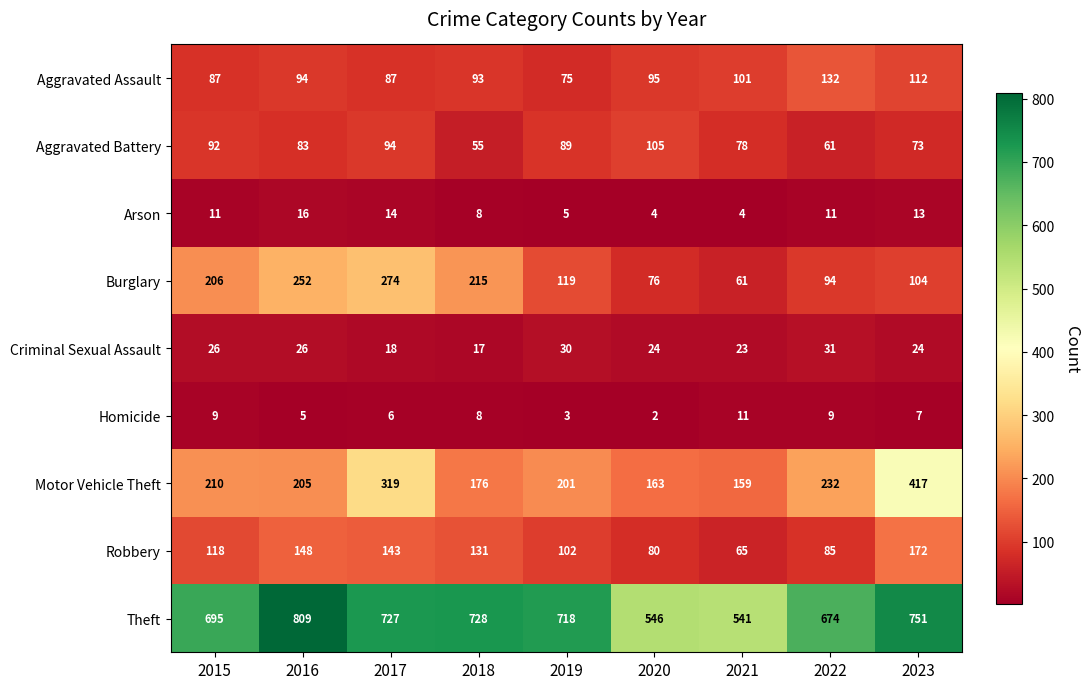

What value does the Theft series have at 2020, to the nearest 5?

545